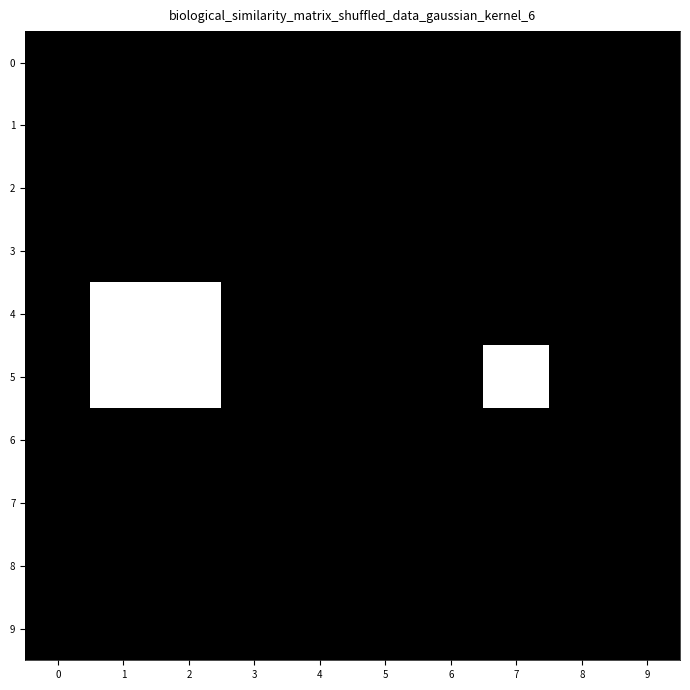

At which category is the sum across all series the highest?

1